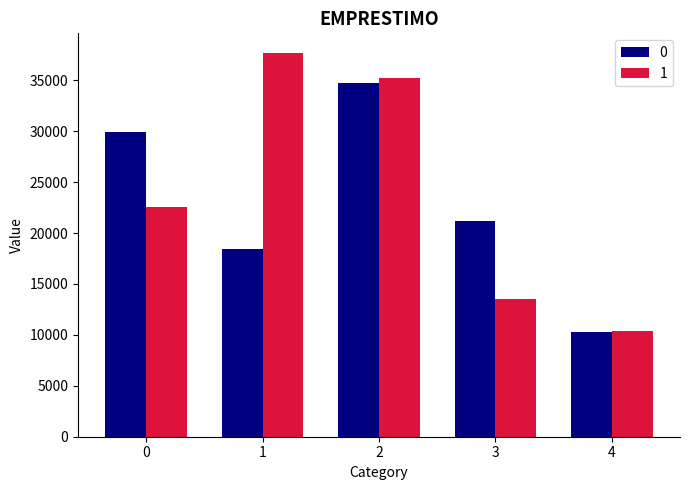

Which label corresponds to the largest value in the chart?

1